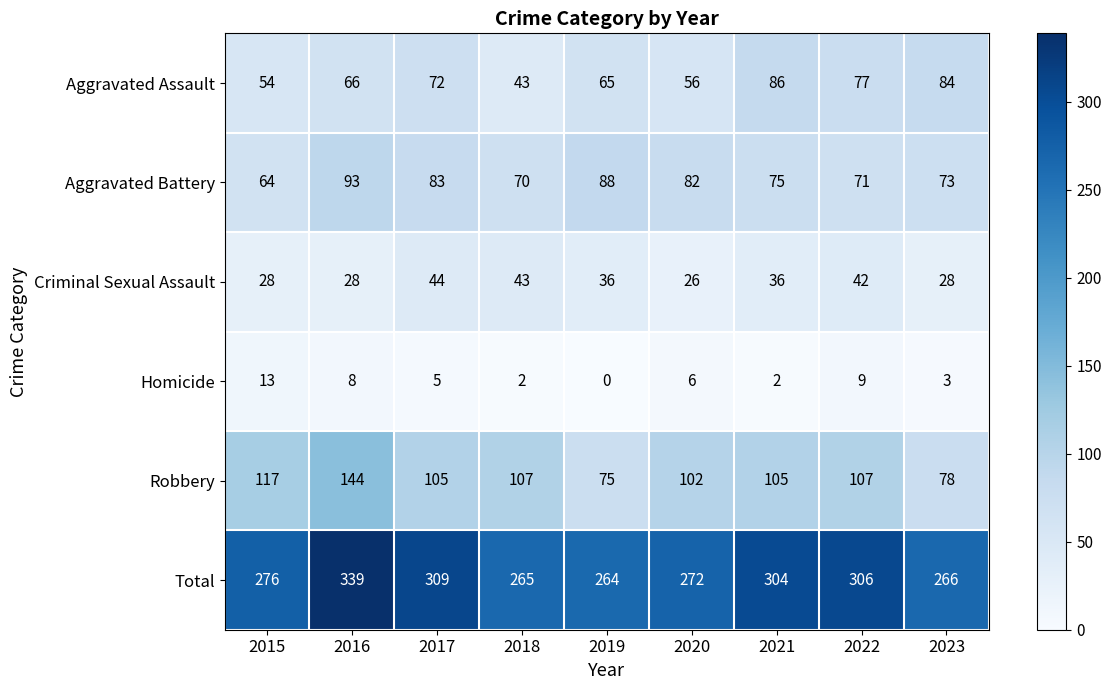

What is the greatest value displayed?

339